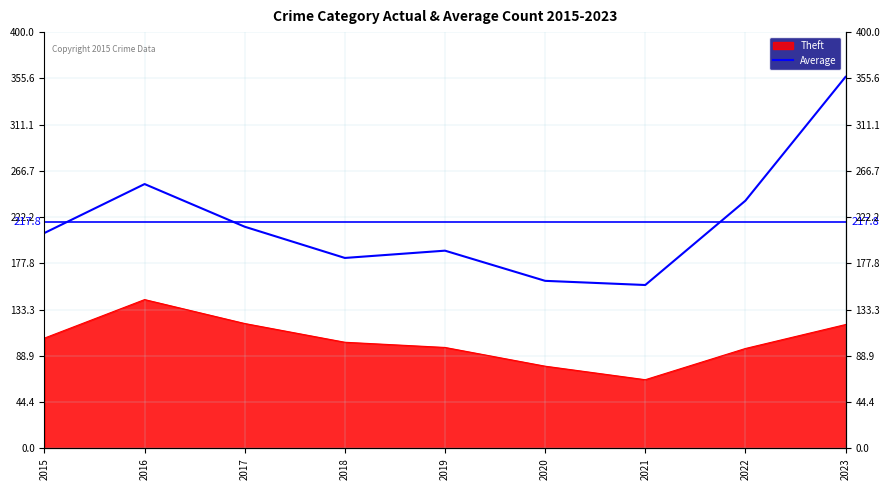

What is the value of the 8th point from the left?

238